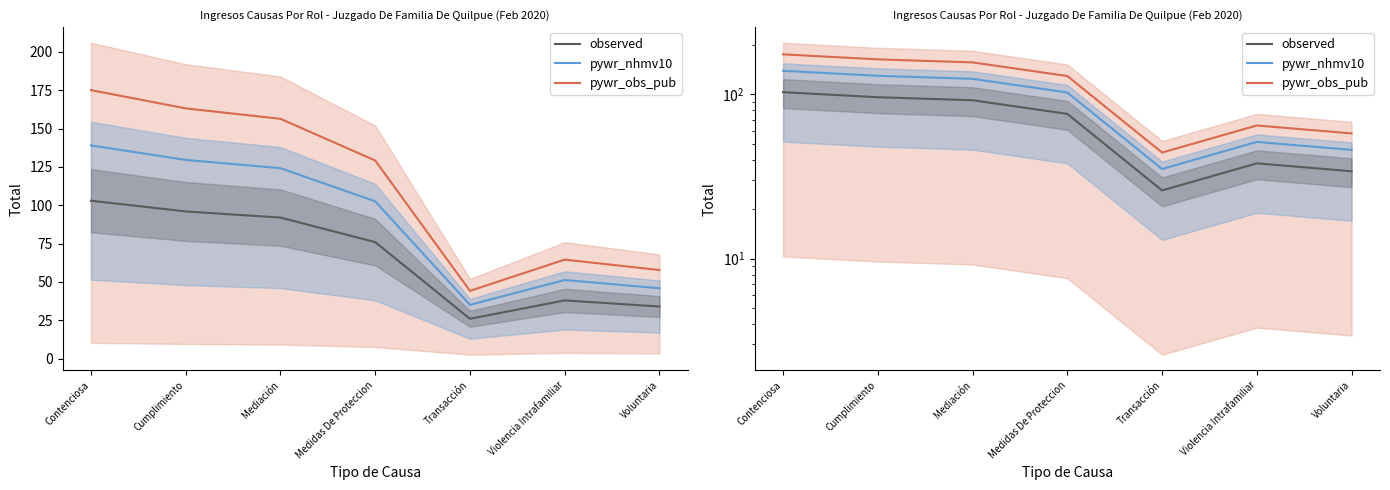

What is the total value across all series at Transacción?

105.3